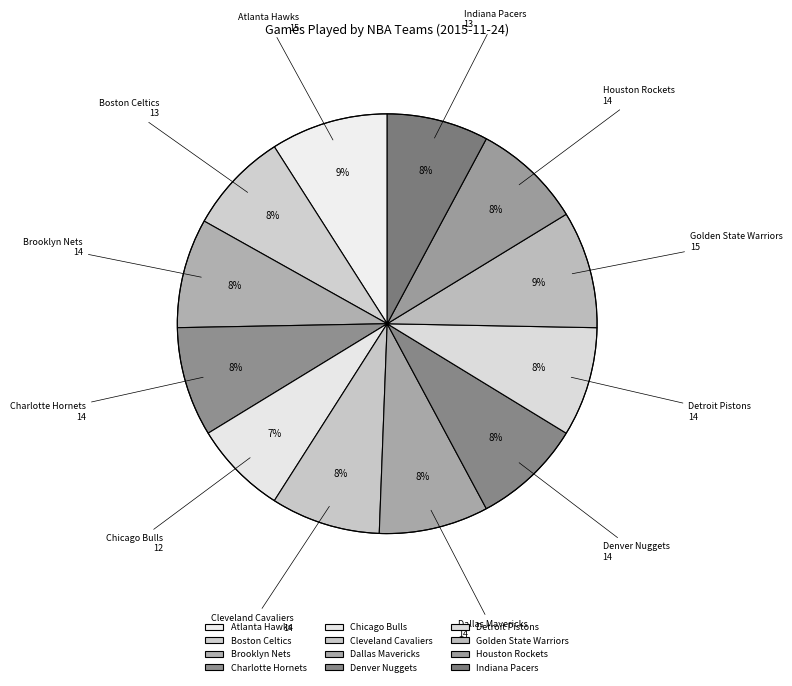

Is it true that Dallas Mavericks is 2% of the pie?

False